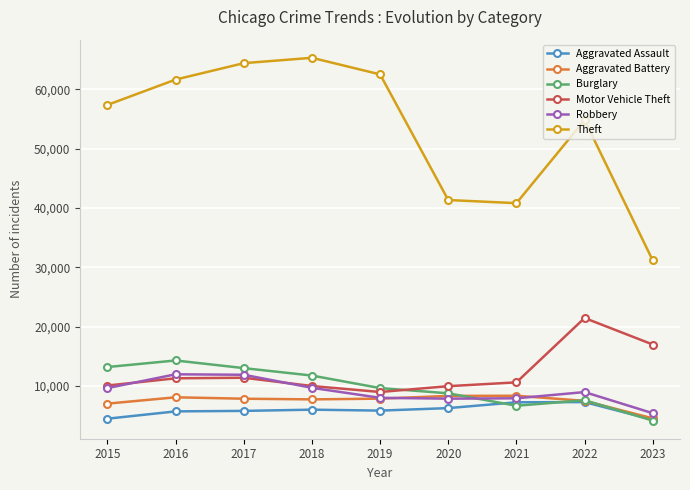

What is the average value of the Aggravated Assault series?

5879